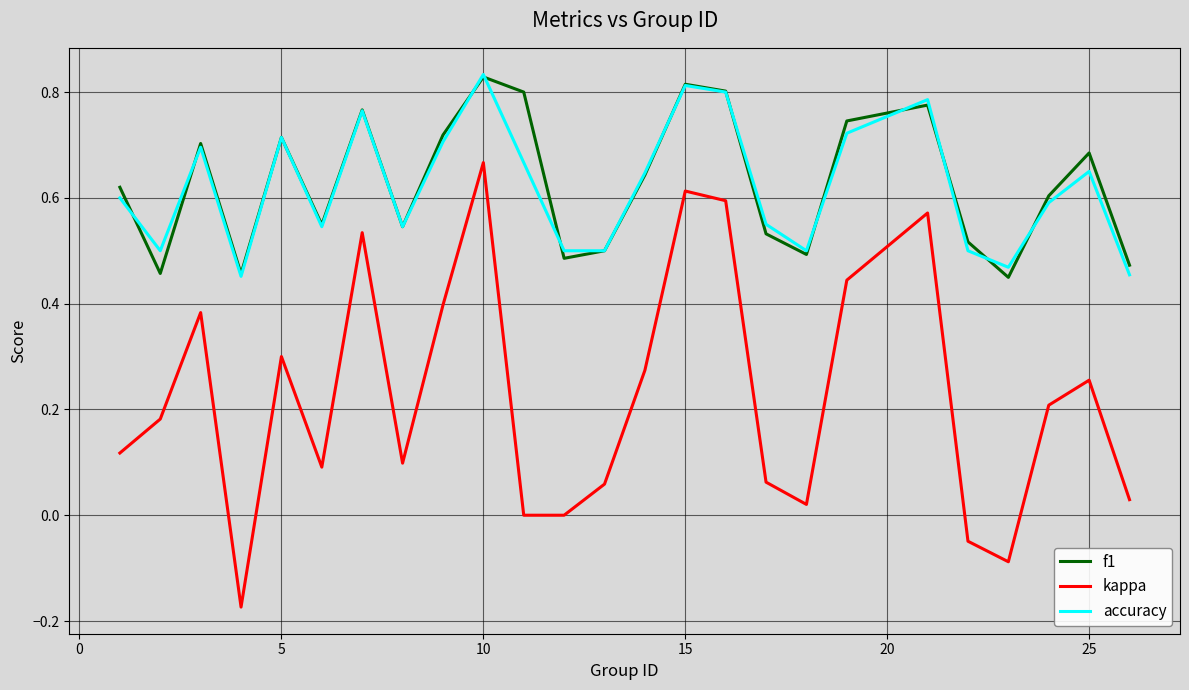

True or false: accuracy and kappa cross at least once.

False